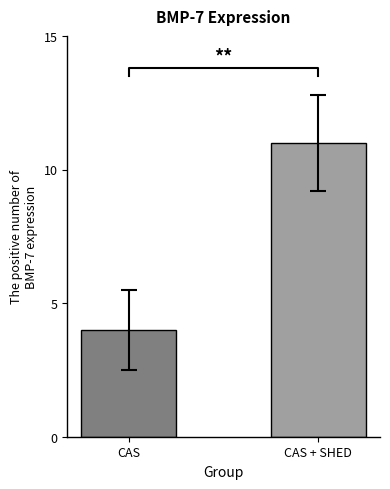

Count the values in the range 4 to 11.

2